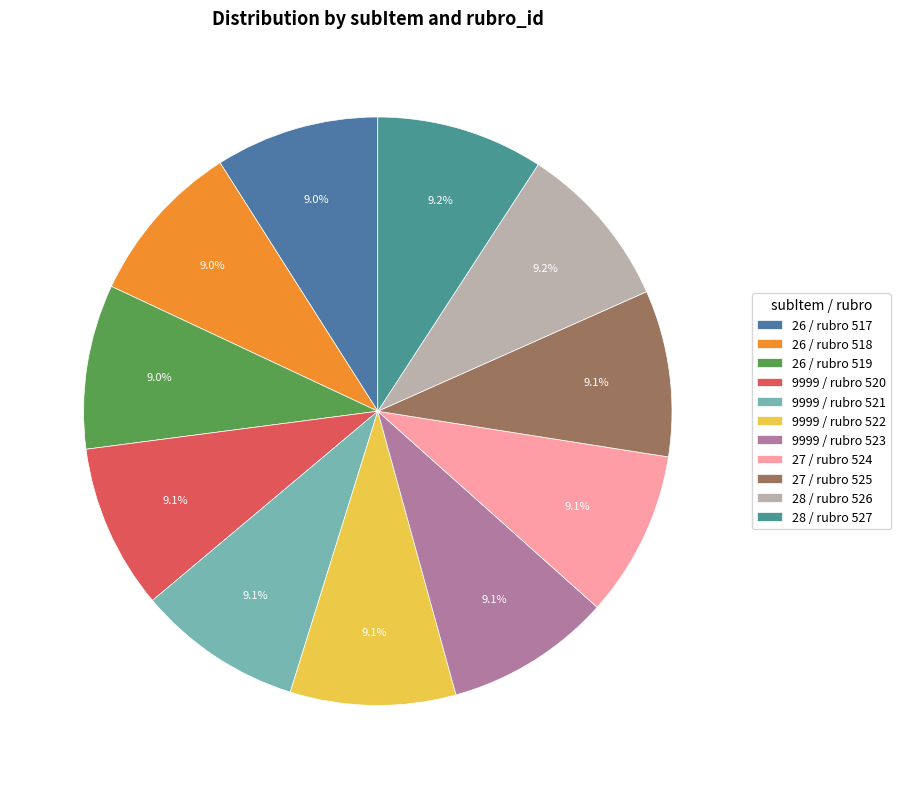

How many segments does this pie chart have?

11